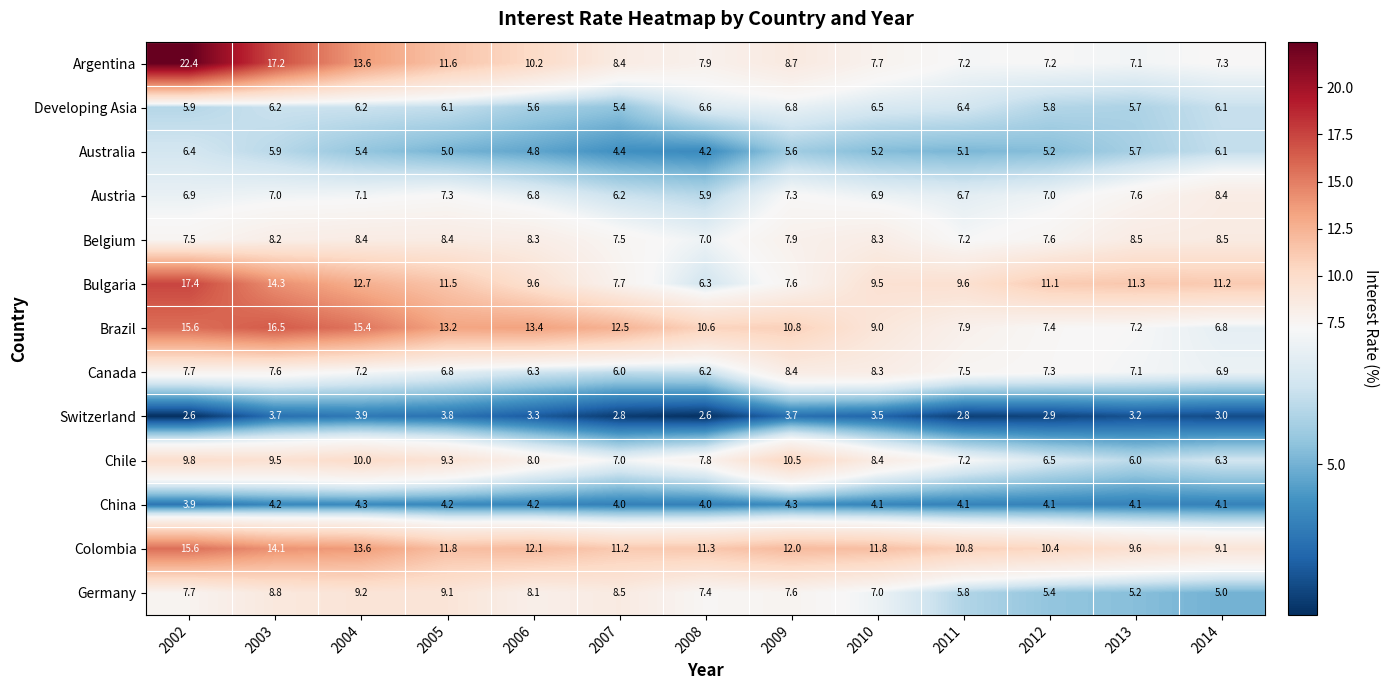

What is the total value across all series at 2004?

117.0